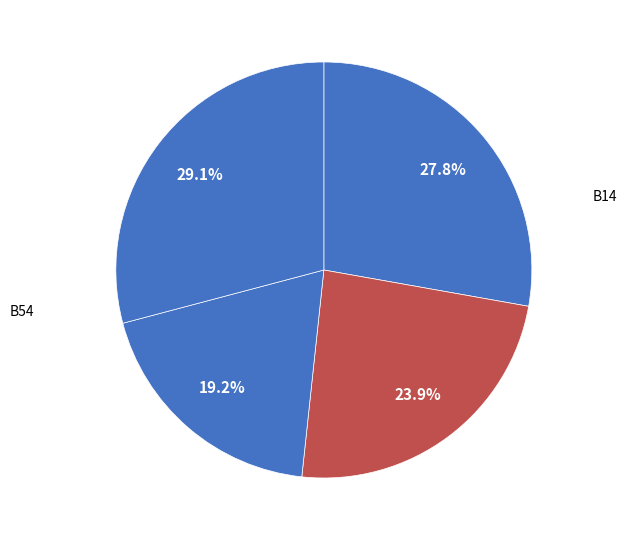

Count the number of slices in the pie.

4